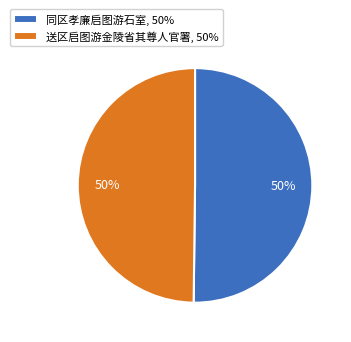

True or false: 送区启图游金陵省其尊人官署 accounts for 50% of the total.

True